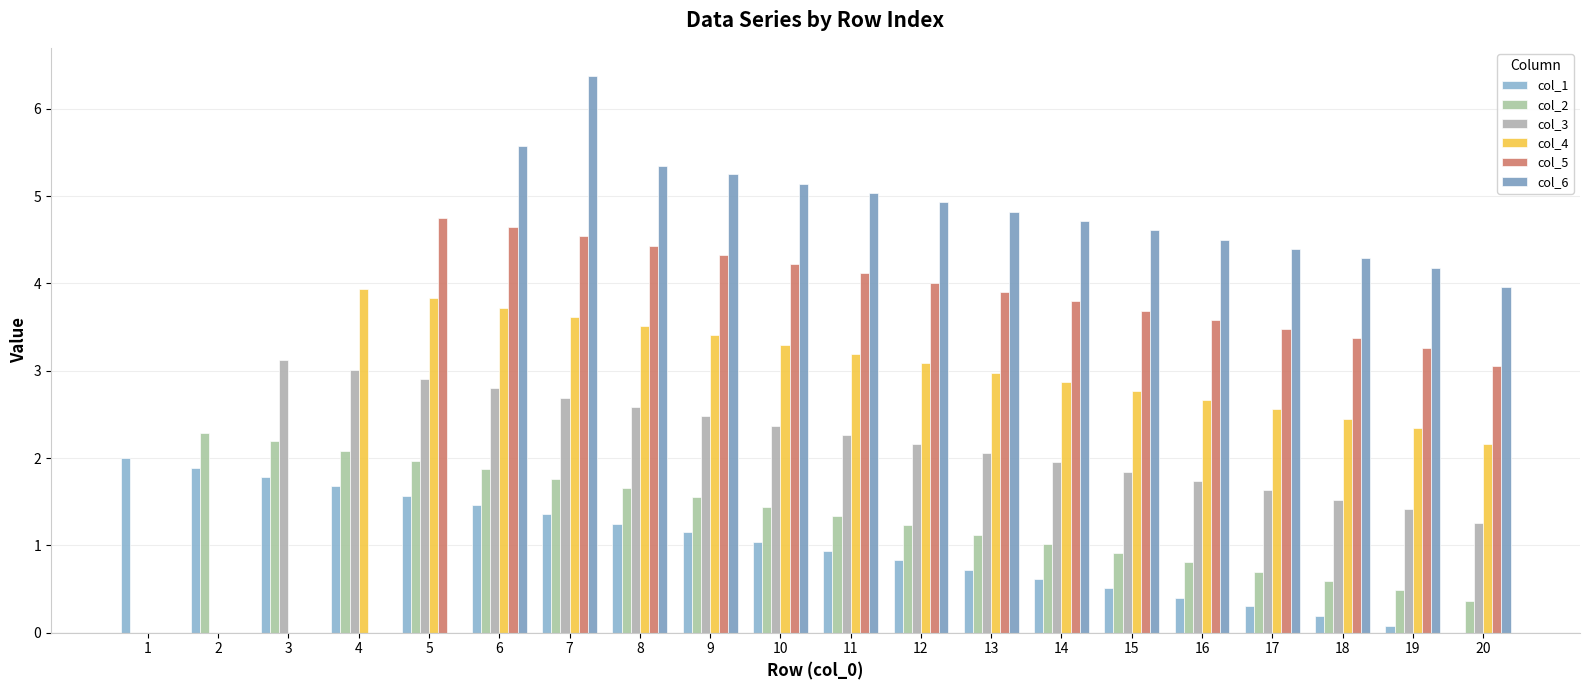

How many categories are shown in the chart?

20